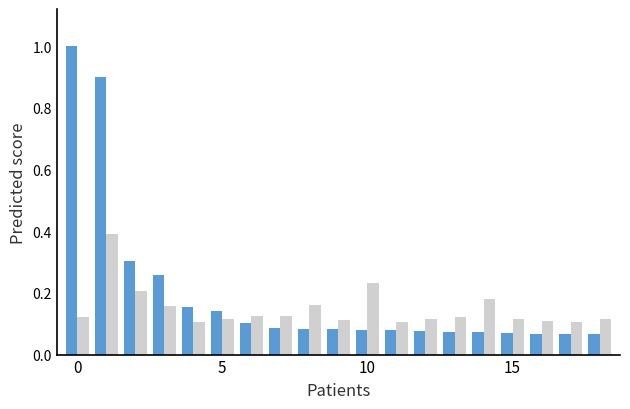

How many groups of bars are there?

19